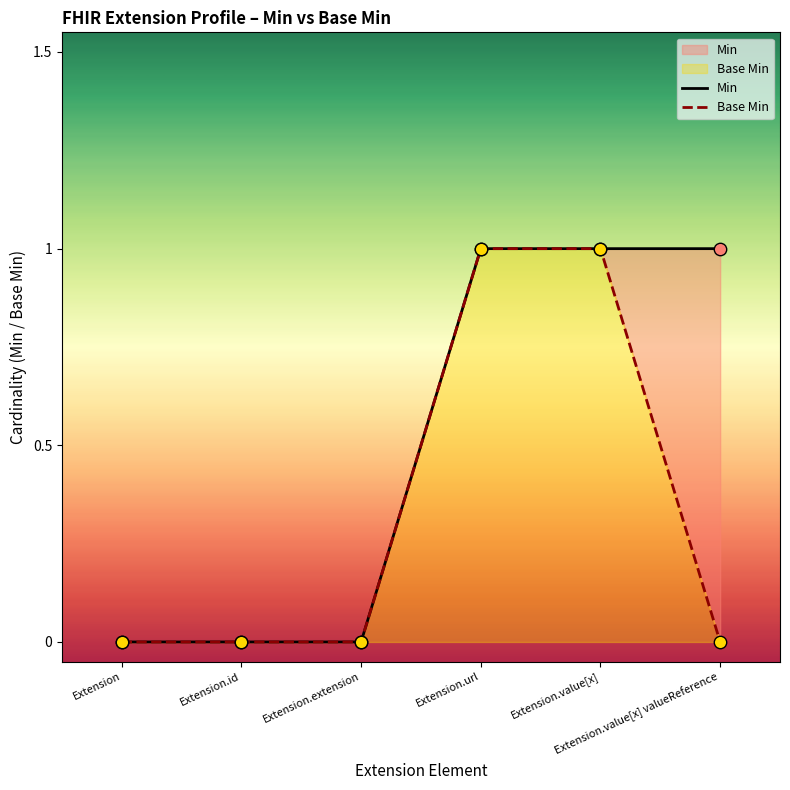

What are all the series names shown in the legend?

Min, Base Min